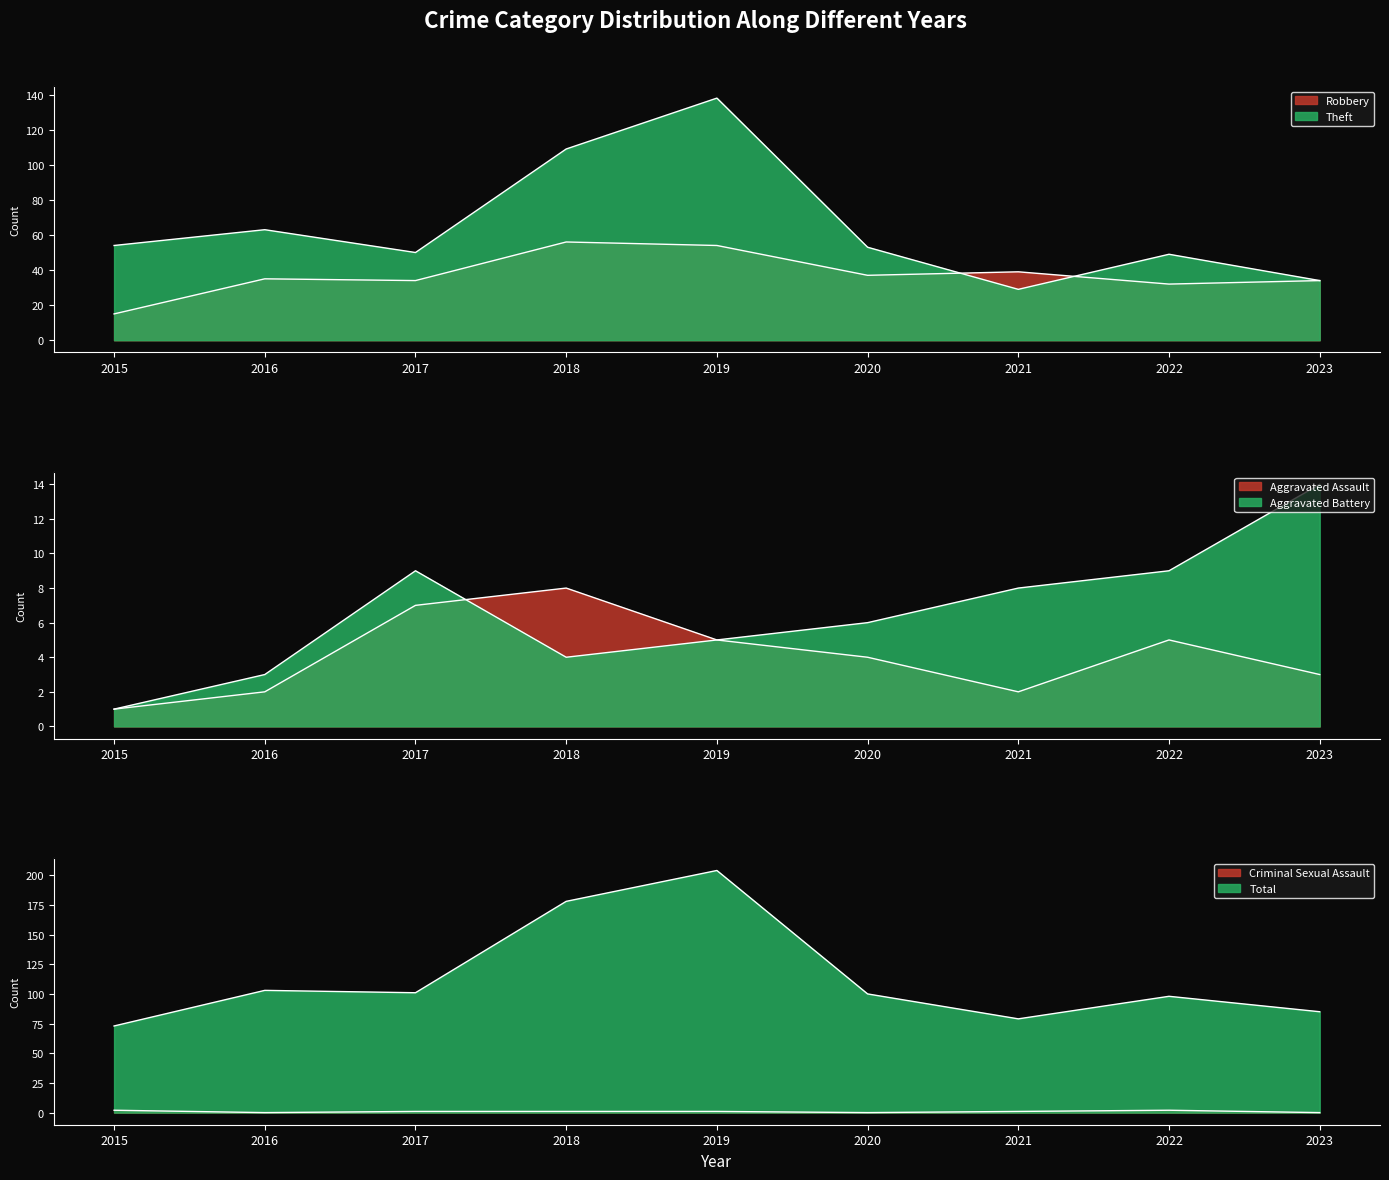

In Robbery, how many points are lower than both neighbors (excluding endpoints)?

3